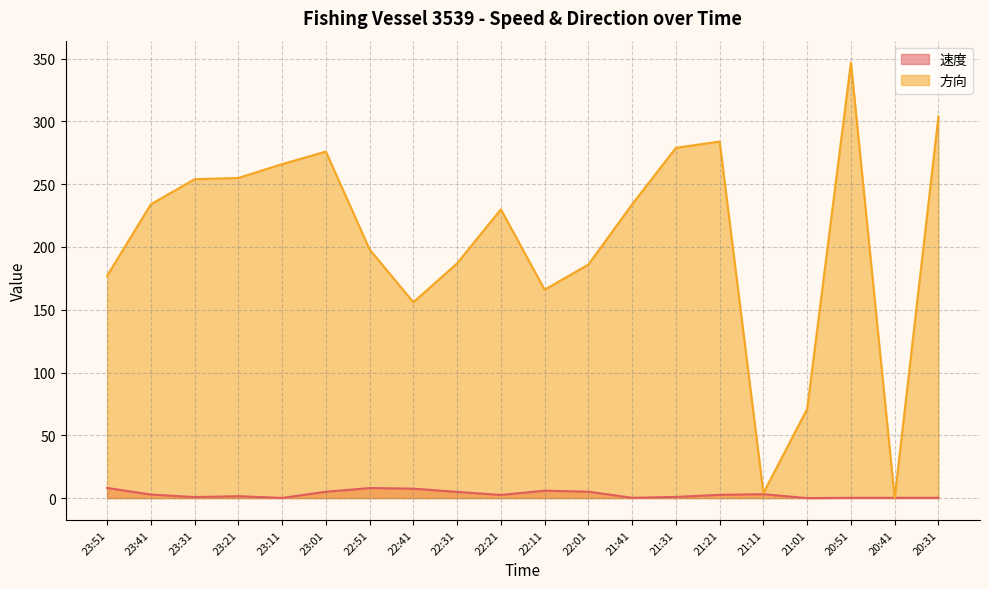

At which category is the sum across all series the highest?

20:51